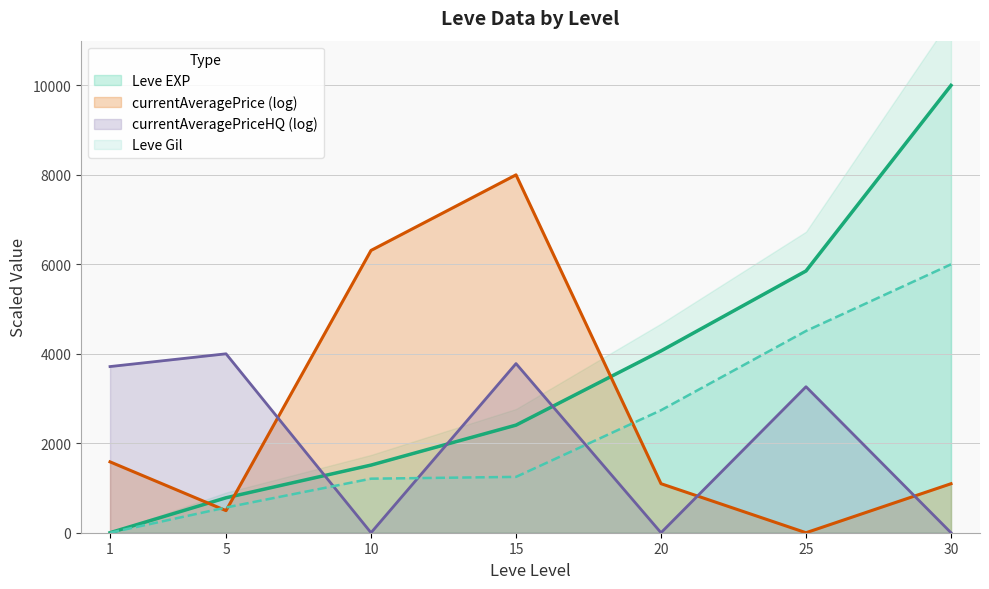

True or false: Leve Gil has a value of 1986.1 at 25.

False